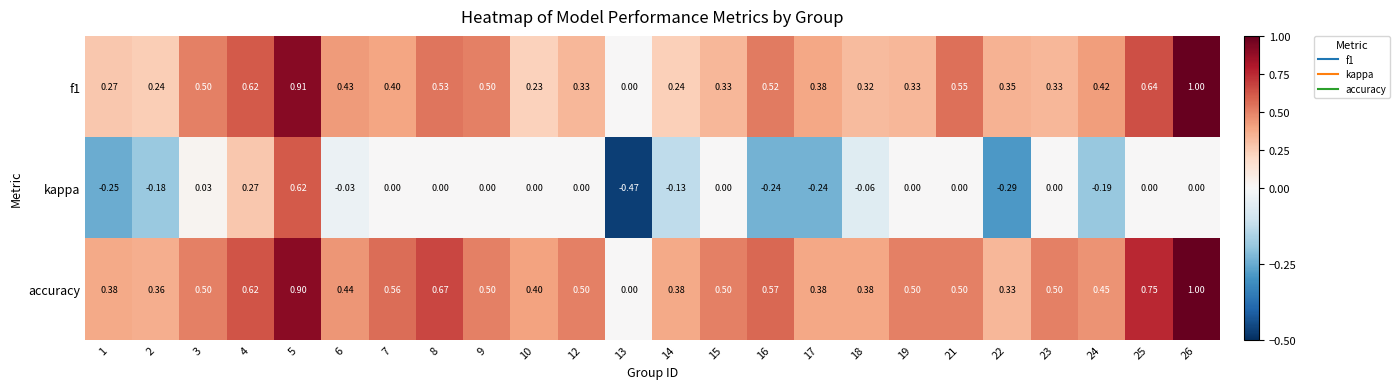

Which series has the largest total across all categories?

accuracy